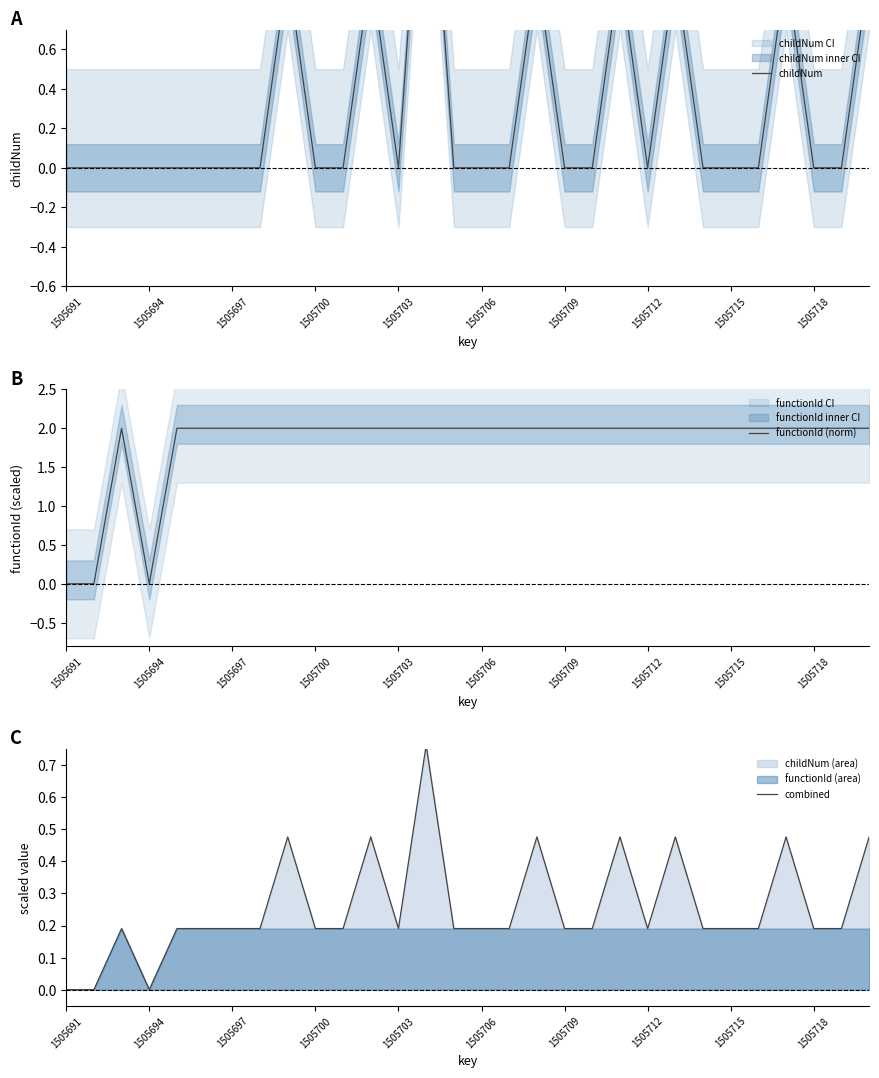

The functionId (norm) series shows 2 at 1505718. True or false?

True